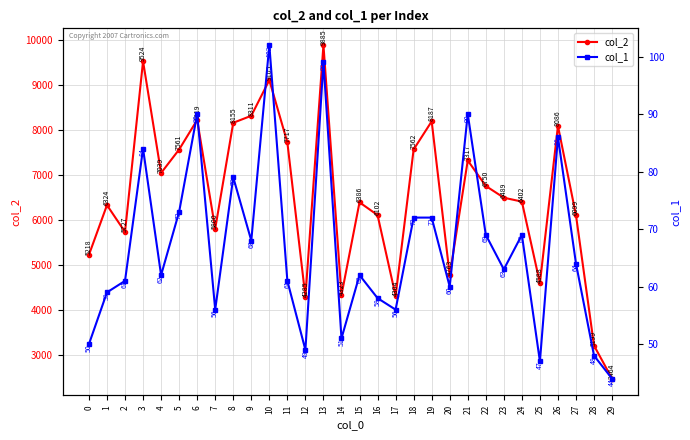

What is the value of the col_1 point at the 25th from the left?

69